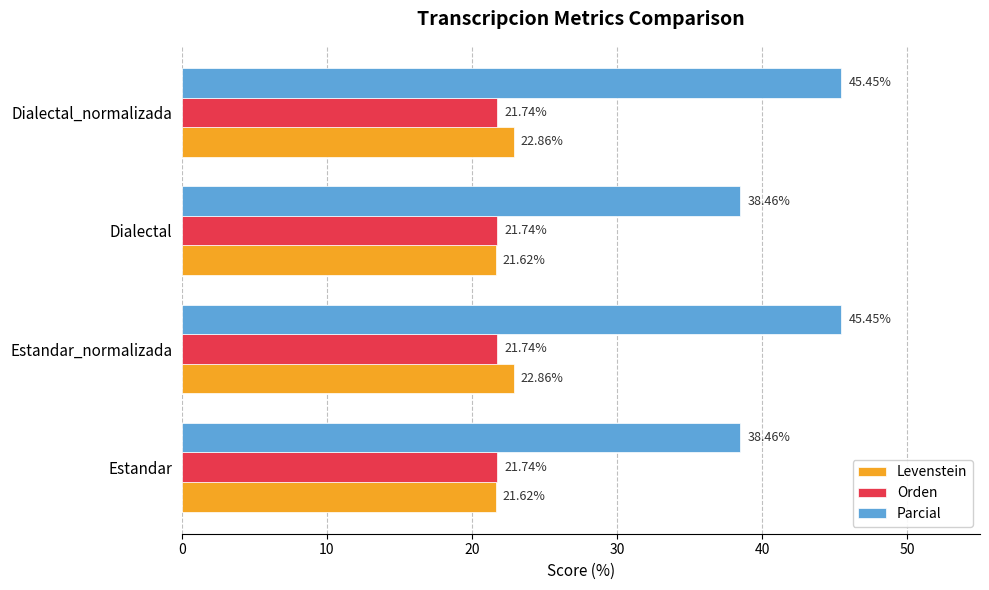

What is the sum of all Levenstein values?

89.0